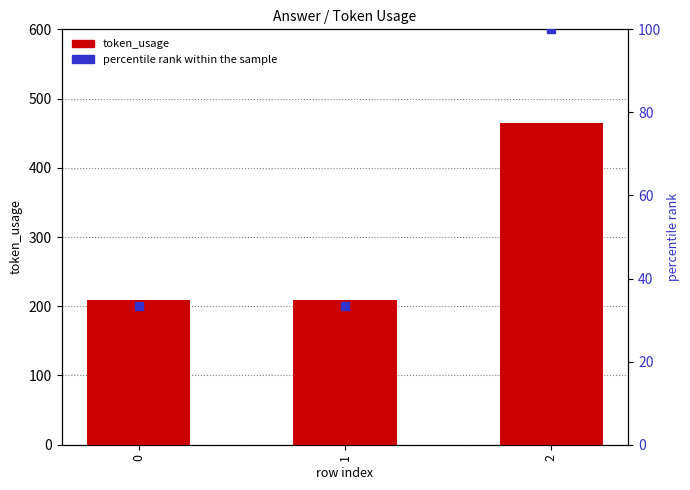

What are all the series names shown in the legend?

token_usage, percentile rank within the sample